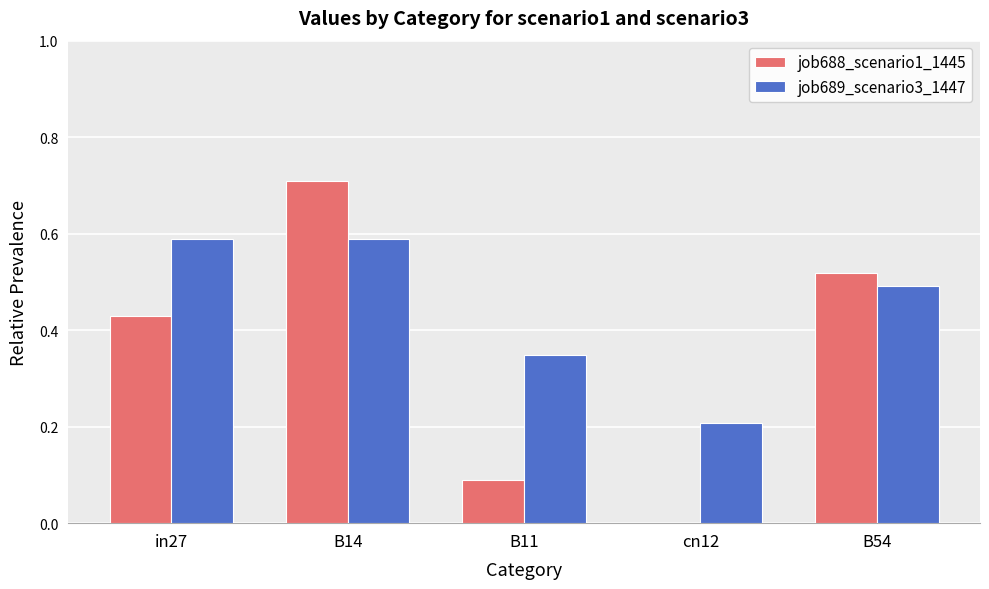

What is the sum of the job689_scenario3_1447 values at B14 and B11?

0.9